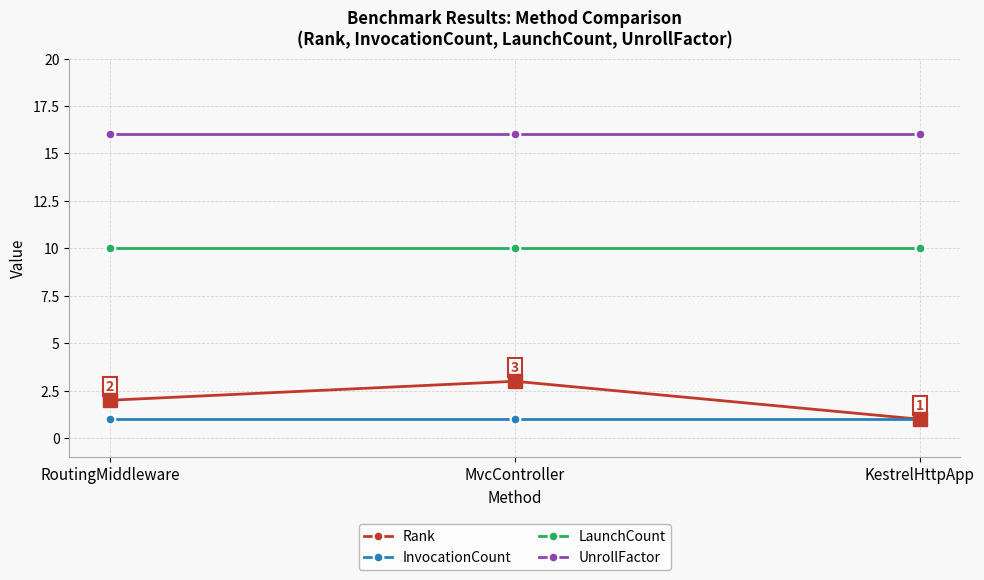

What is the sum of all InvocationCount values?

3